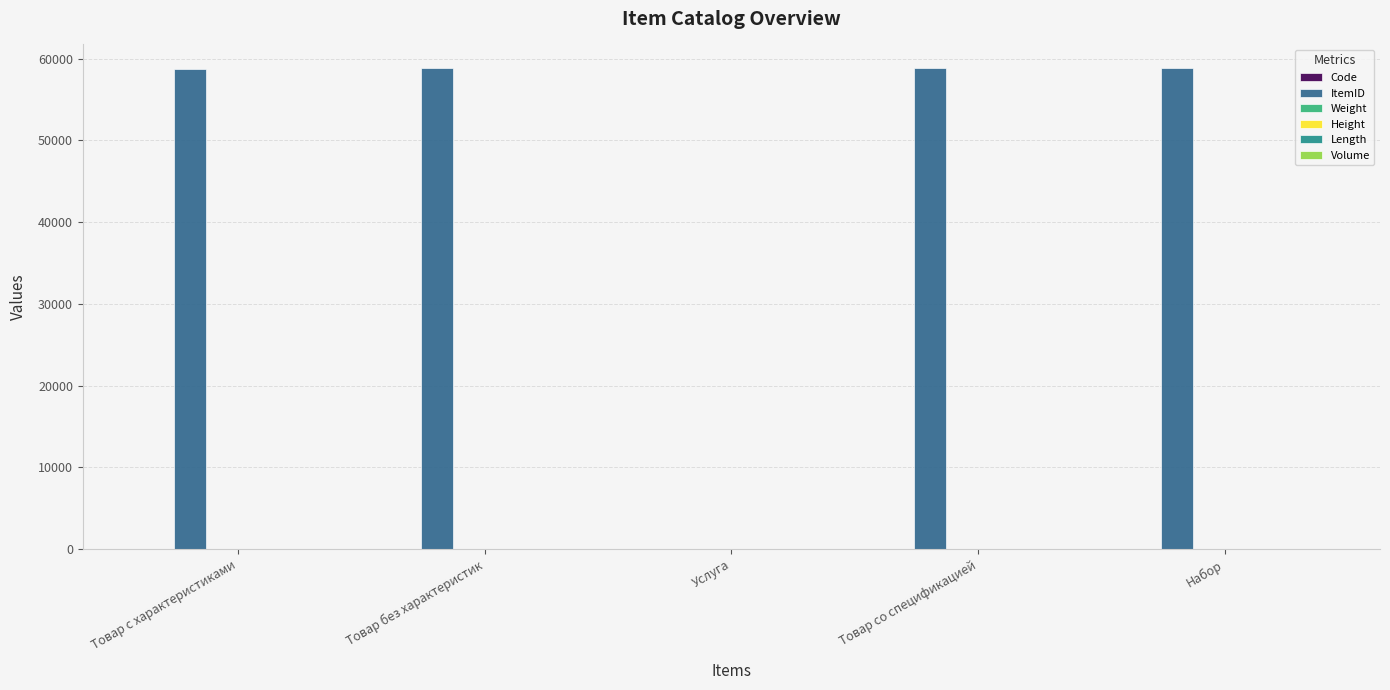

Which series has the largest total across all categories?

ItemID